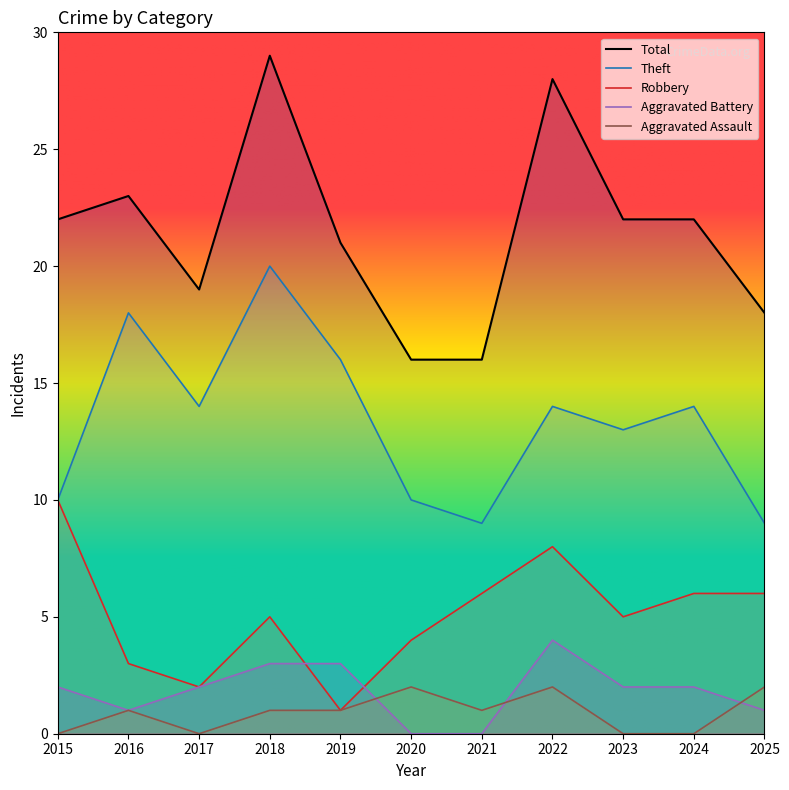

What is the maximum value shown in the chart?

29